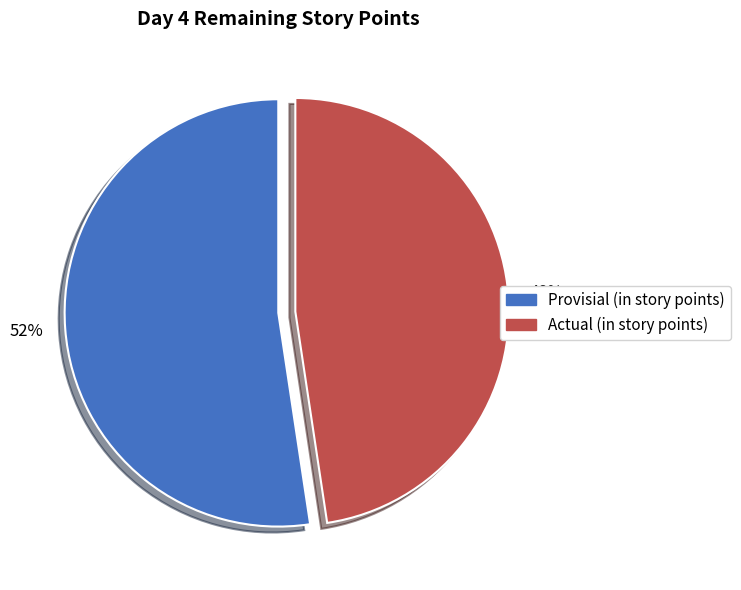

Does any single category account for the majority?

Yes